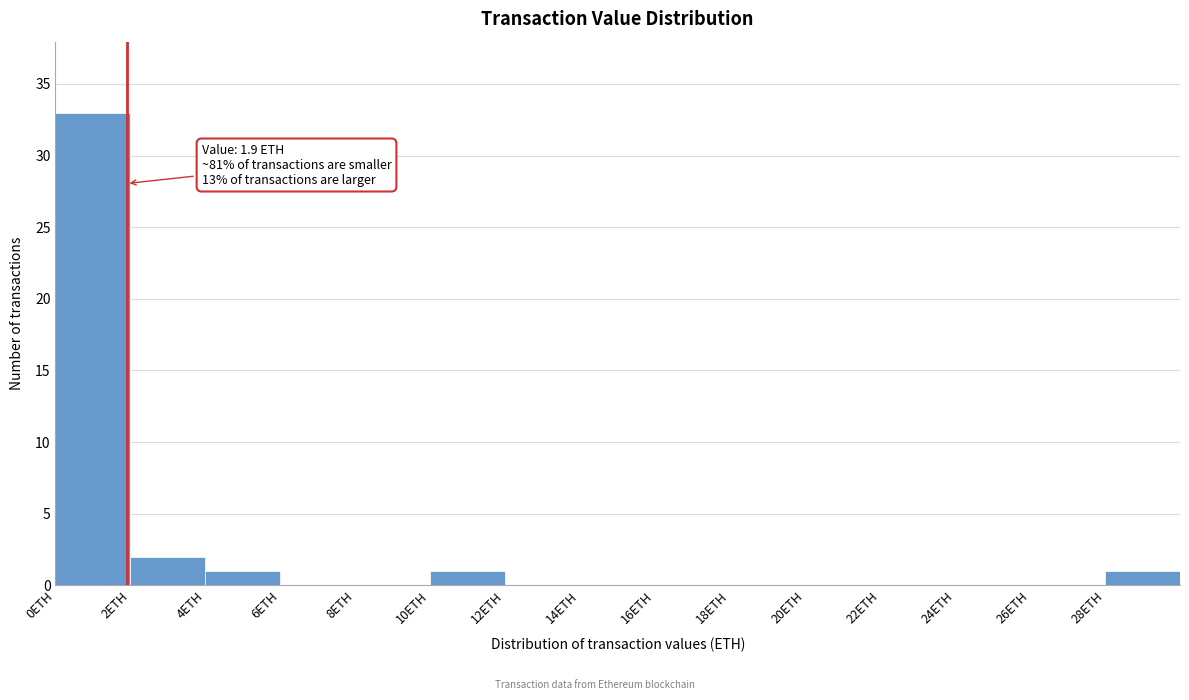

Over which range of the x-axis is the bar tallest?

0 to 2